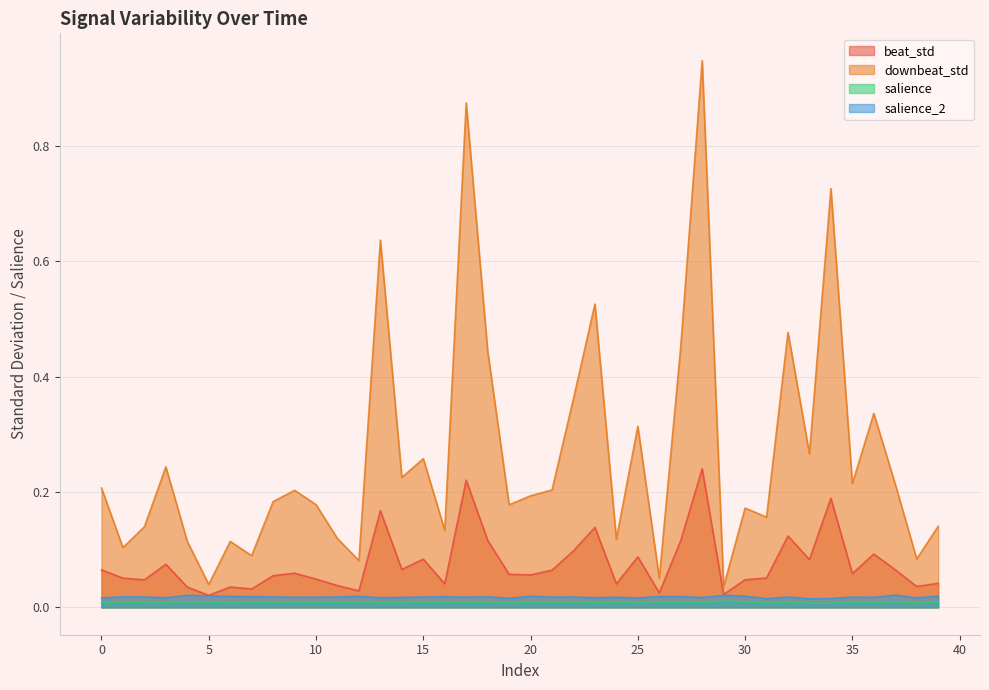

Rank the categories by downbeat_std value from highest to lowest.

28, 17, 34, 13, 23, 32, 27, 18, 22, 36, 25, 33, 15, 3, 14, 35, 37, 0, 21, 9, 20, 8, 10, 19, 30, 31, 39, 2, 16, 11, 24, 6, 4, 1, 7, 38, 12, 26, 5, 29